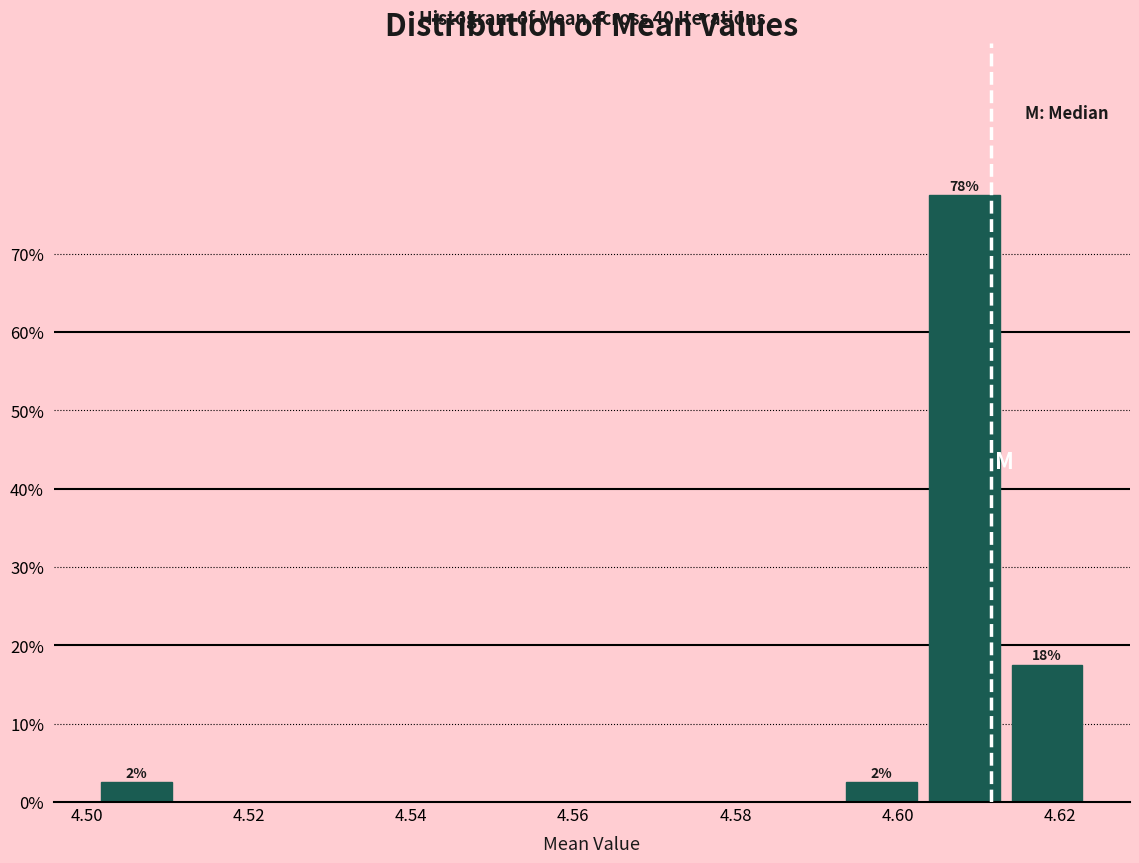

Over which range of the x-axis is the bar tallest?

4.604 to 4.614